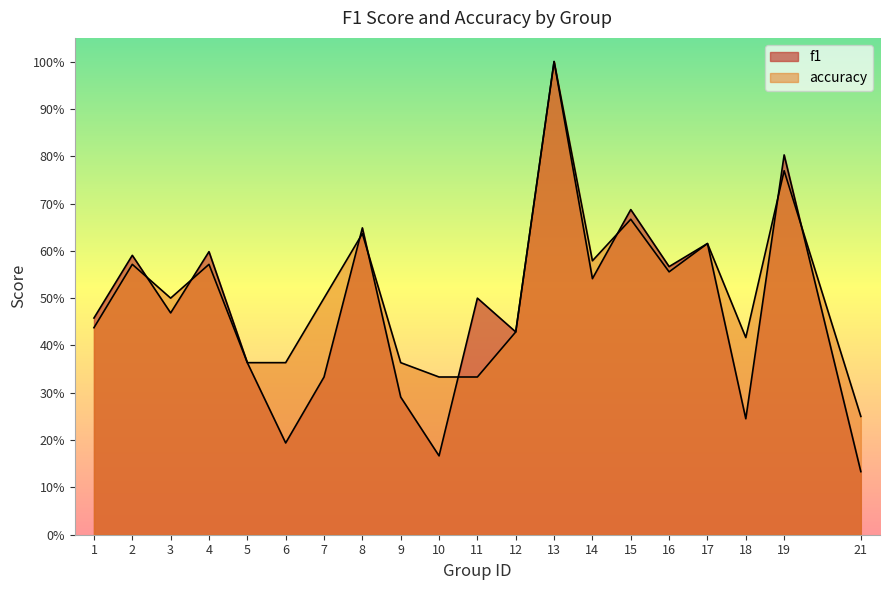

At which category is the sum across all series the highest?

13